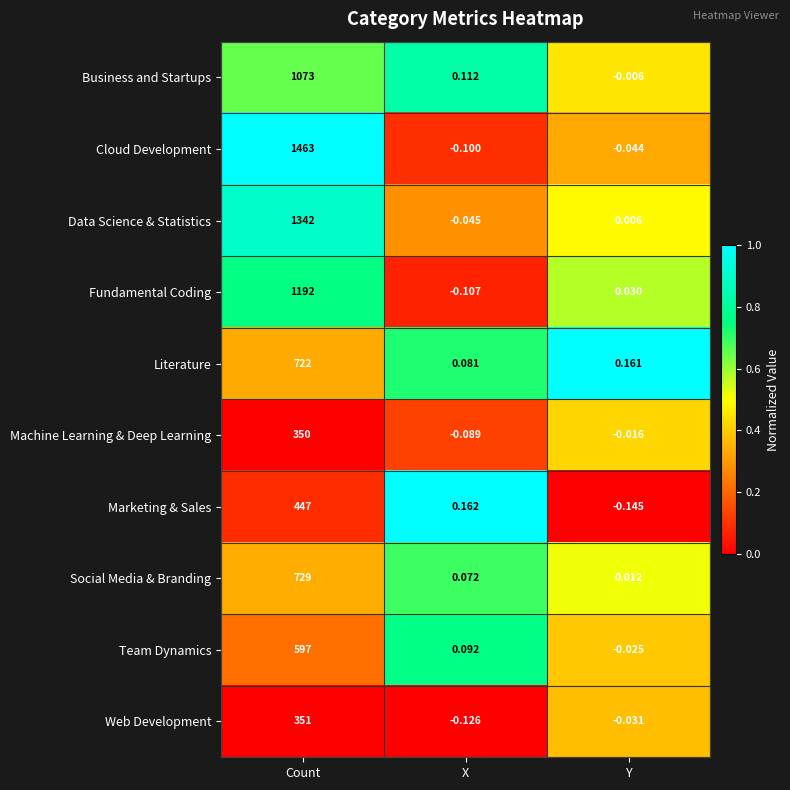

Which series has the largest total across all categories?

Cloud Development